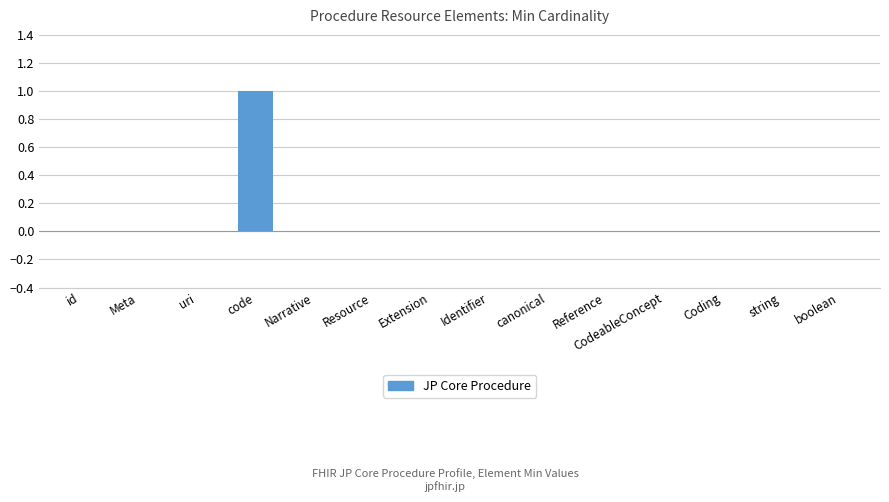

What is the maximum value shown in the chart?

1